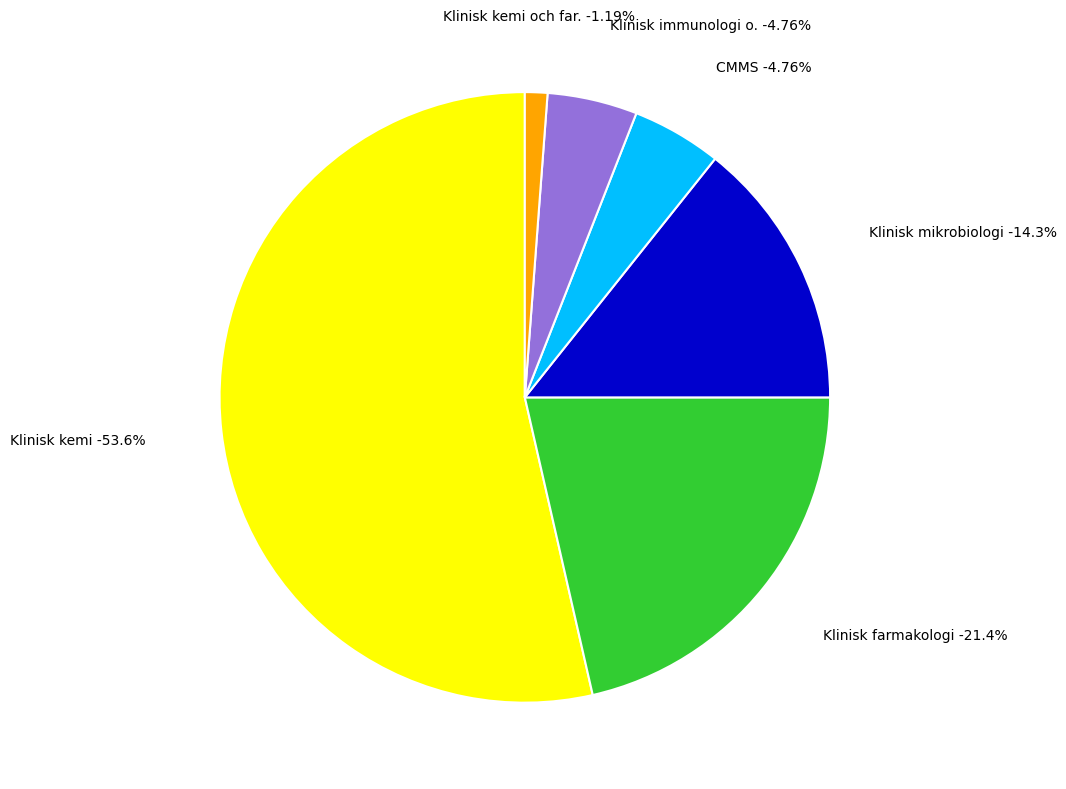

Is there any slice that represents more than half of the pie?

Yes